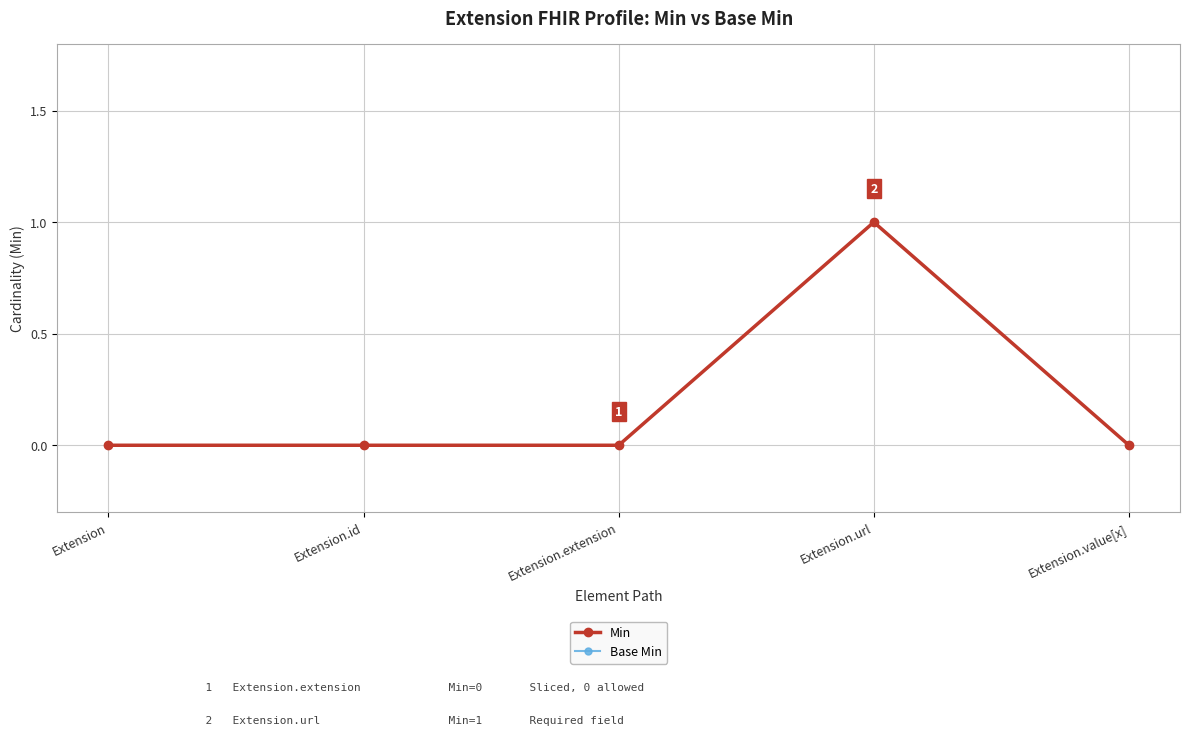

Reading right to left, transcribe all the data shown in this chart.

Min: Extension.value[x]=0	Extension.url=1	Extension.extension=0	Extension.id=0	Extension=0
Base Min: Extension.value[x]=0	Extension.url=1	Extension.extension=0	Extension.id=0	Extension=0